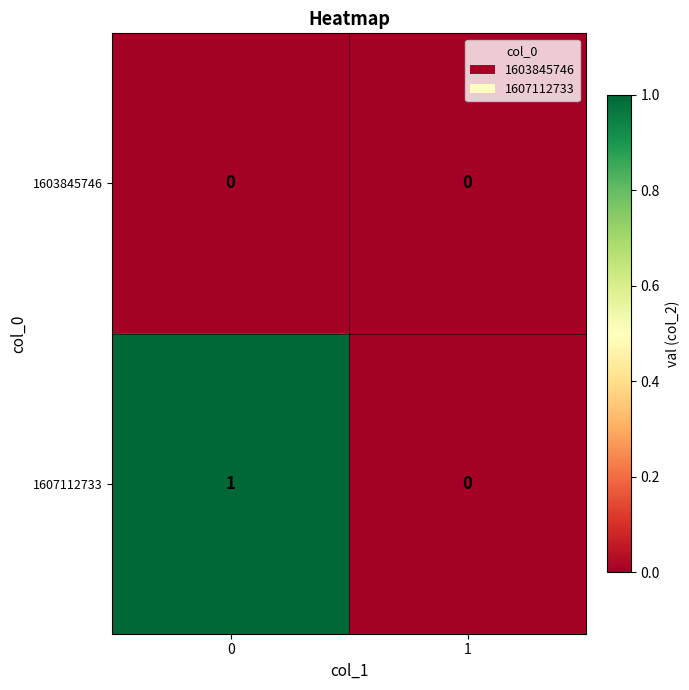

Which series has the largest total across all categories?

1607112733